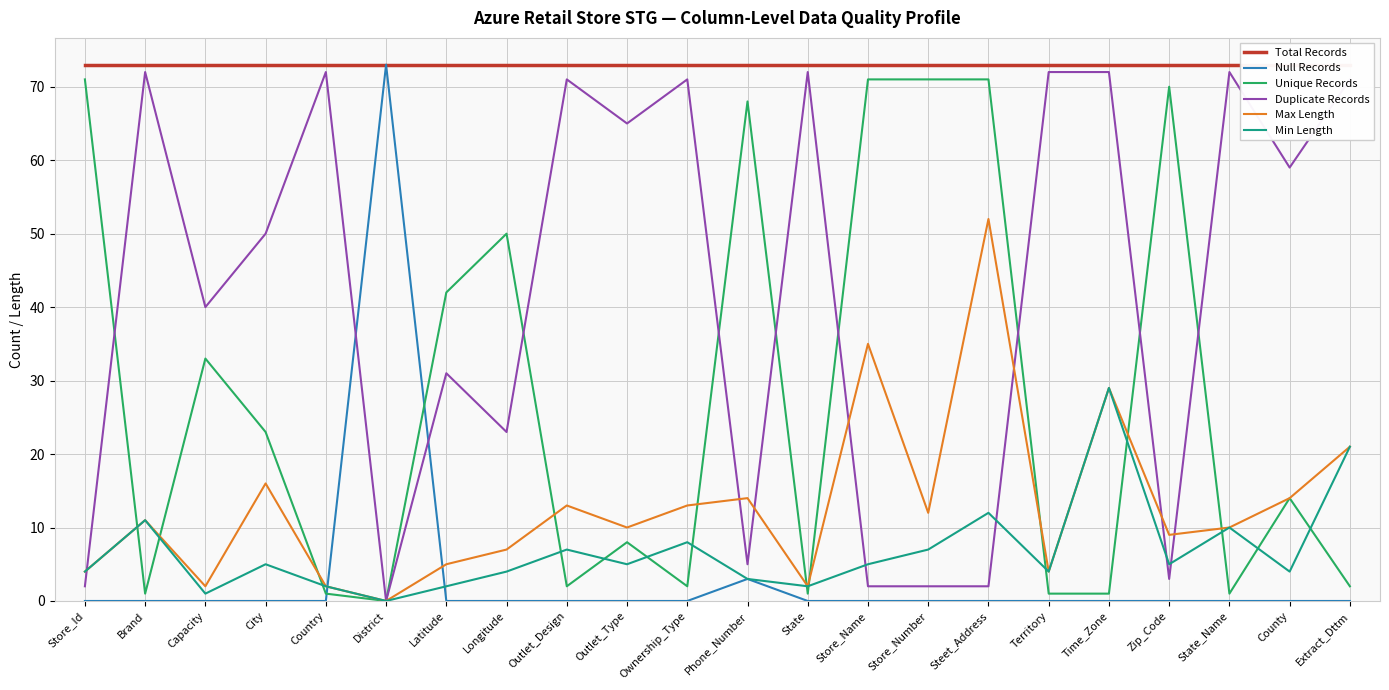

The value of Duplicate Records at Capacity is 40. True or false?

True